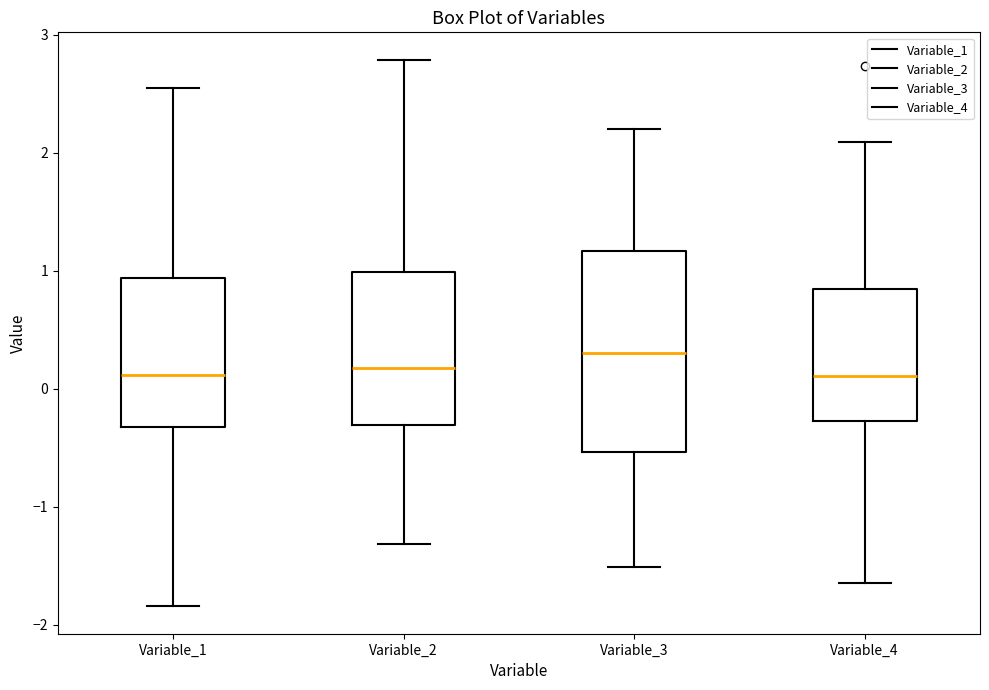

Where does the lower whisker of the box for Variable_3 end on the y-axis? The values are not printed on the chart, so give them approximately, as read against the axis.

-1.5